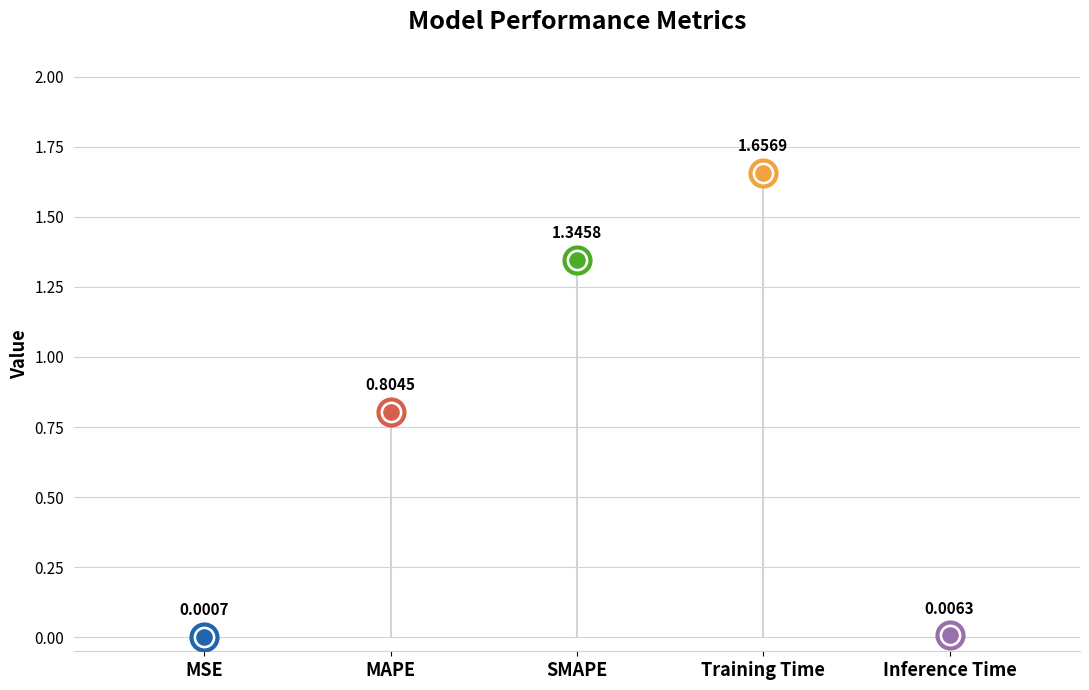

Between Inference Time and MAPE, which is larger?

MAPE